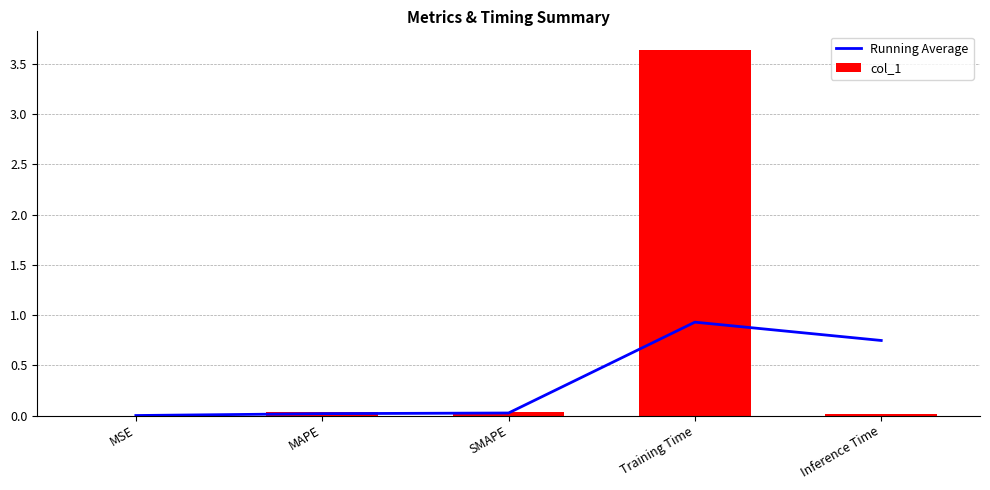

The Running Average series shows 0.0 at MAPE. True or false?

True